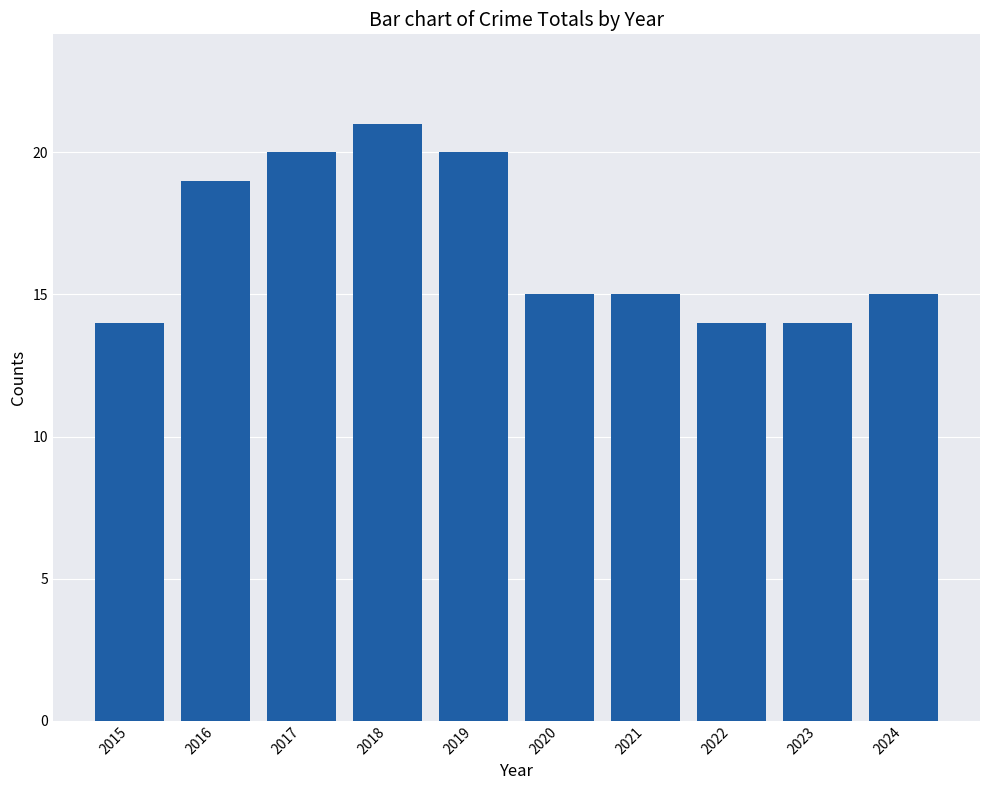

How many bars are there in total?

10